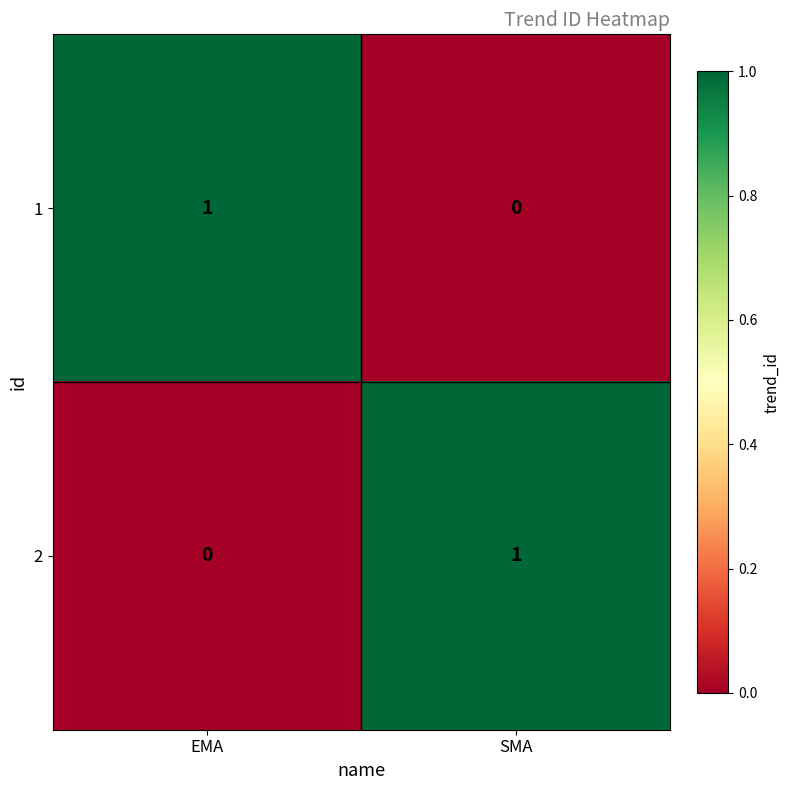

How many values in the 1 series are below 1?

1